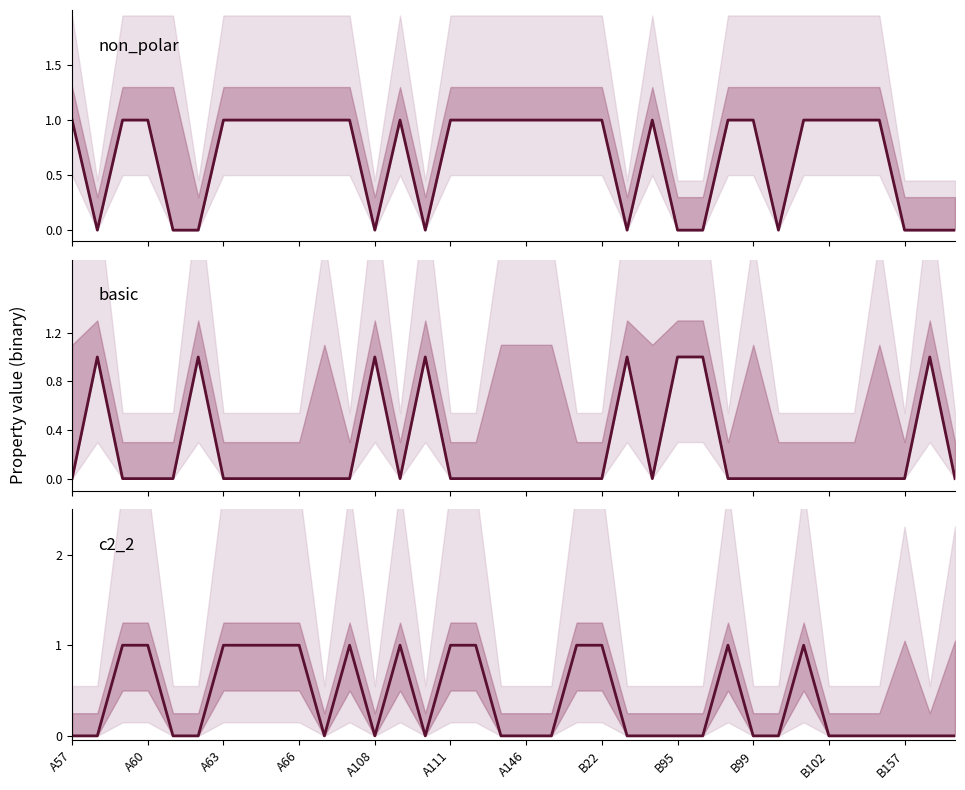

Which category has the lowest value across all series?

A60